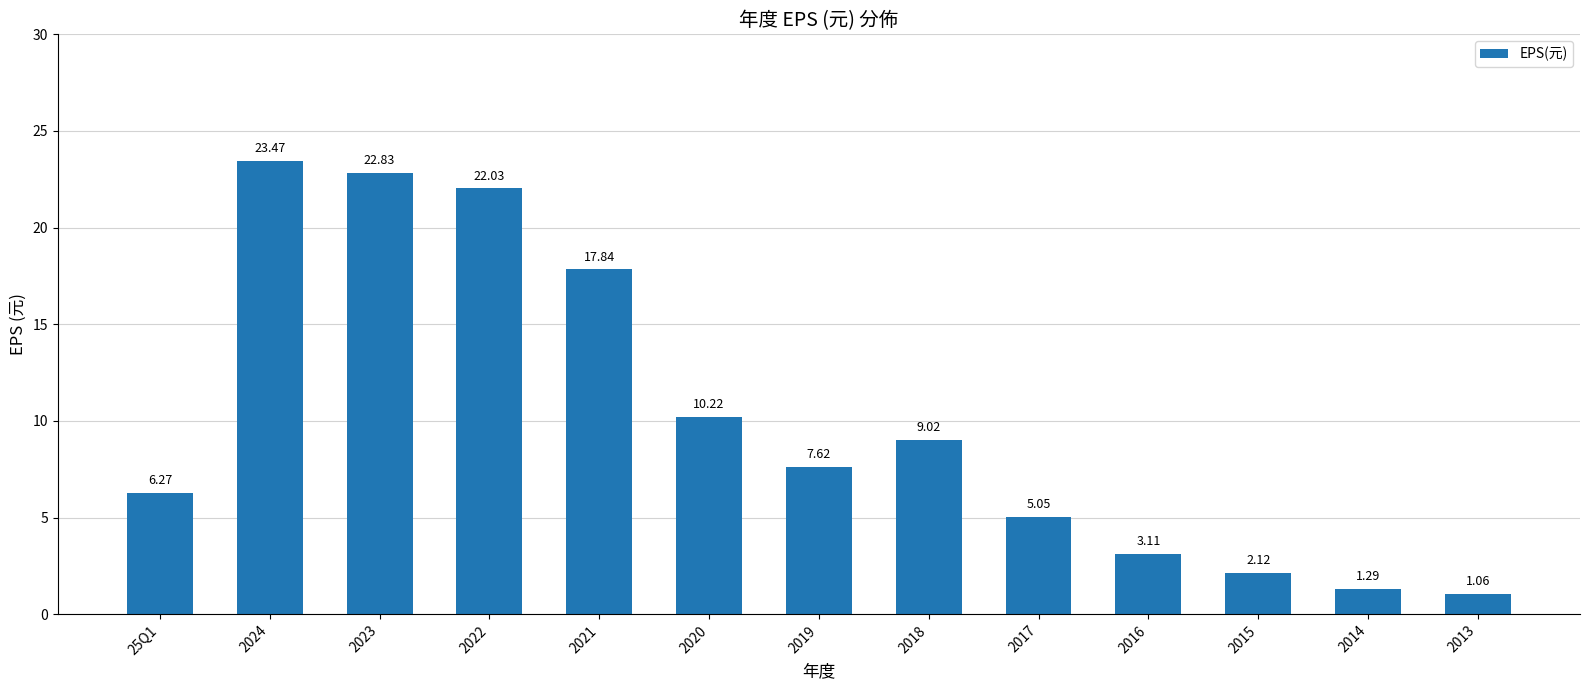

What is the sum of the values at 2014 and 2024?

24.8